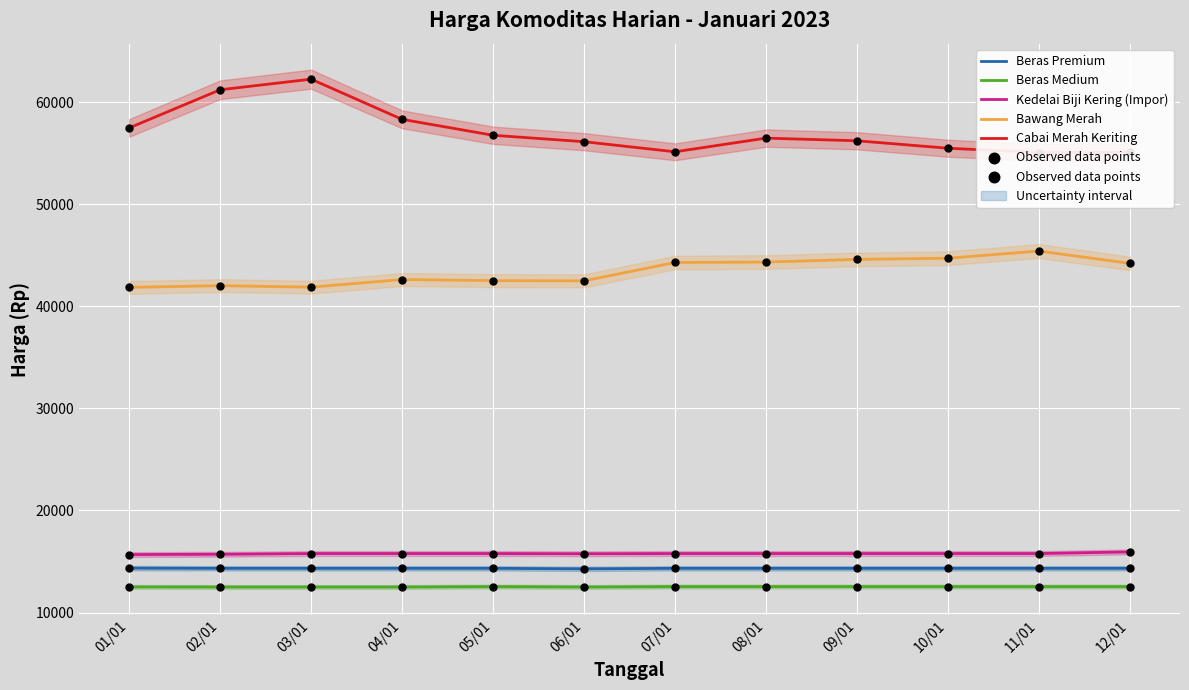

Which series has the widest spread of Y values?

Cabai Merah Keriting